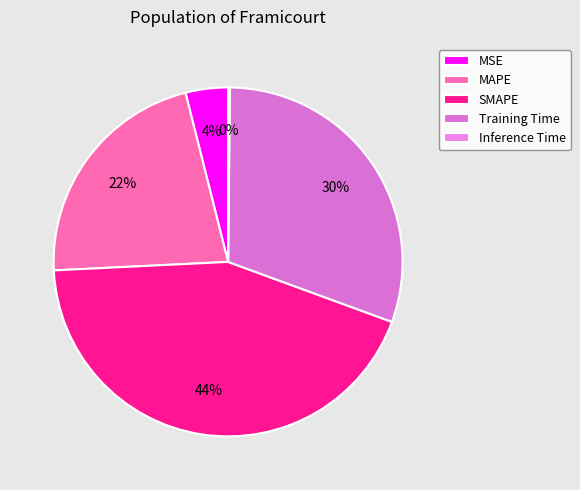

What is the total percentage of MSE and Inference Time?

4.1%